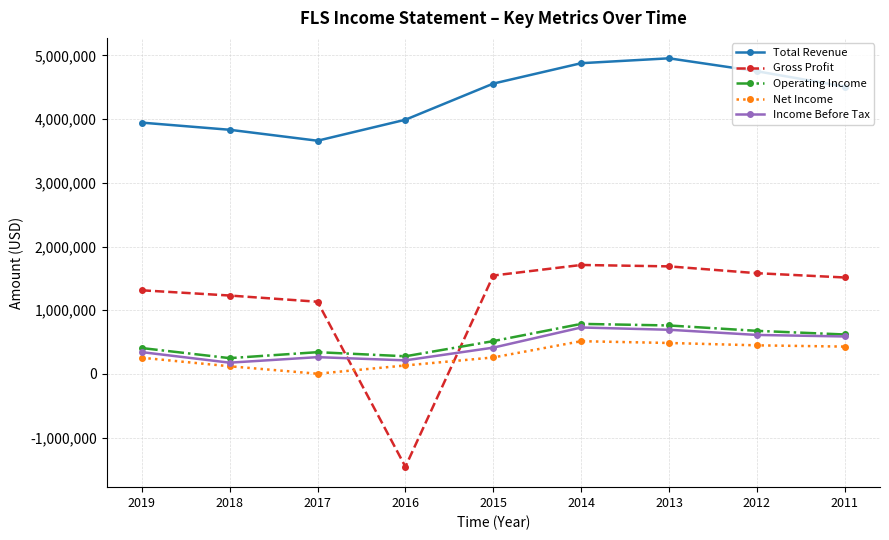

Rank the series at 2016 from lowest to highest value.

Gross Profit, Net Income, Income Before Tax, Operating Income, Total Revenue